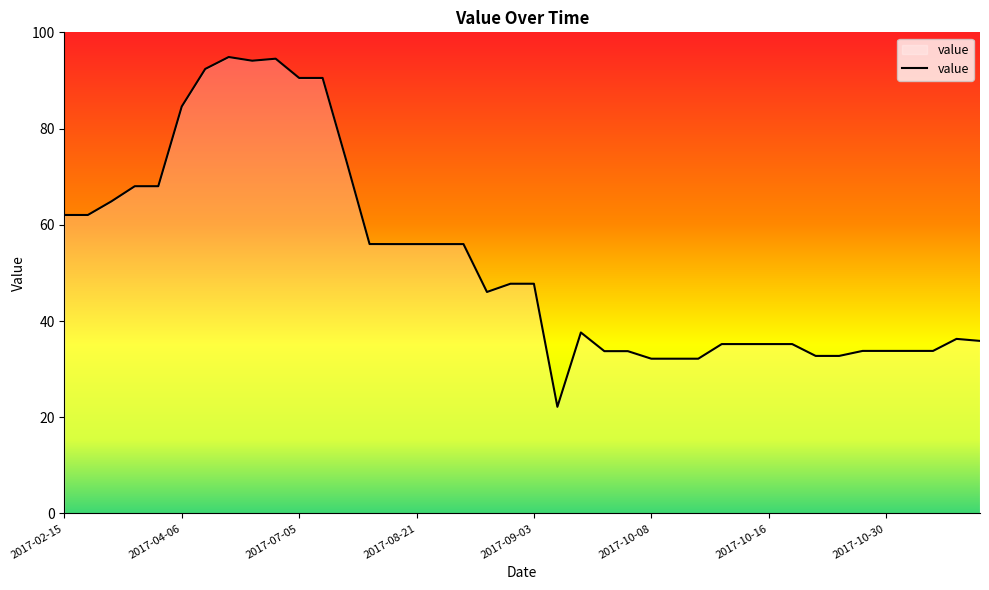

What is the minimum value shown in the chart?

22.2